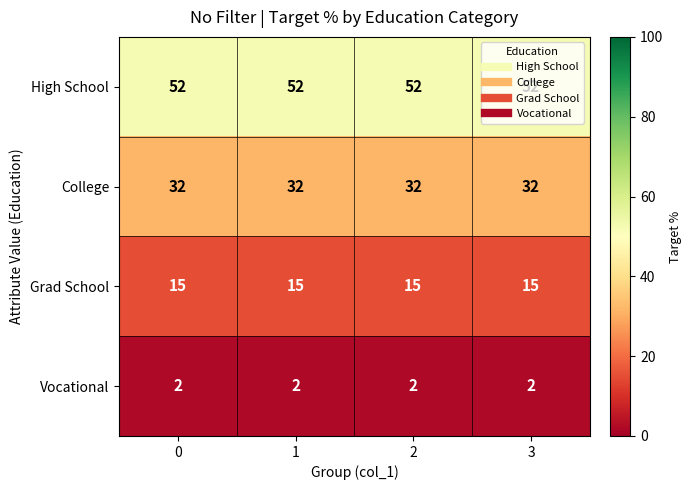

What is the difference between the highest and lowest values at 3?

50